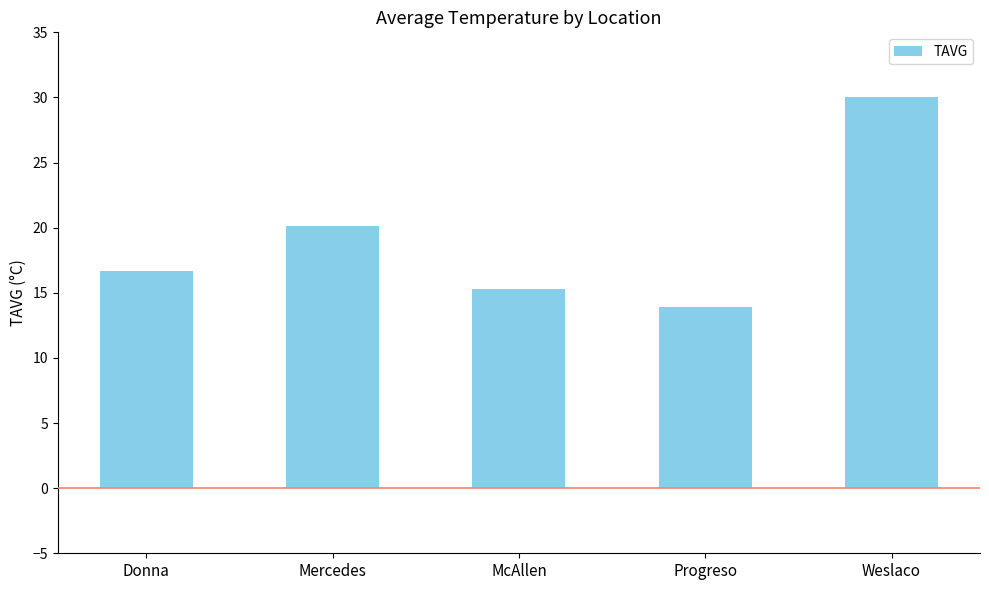

What is the smallest value displayed?

13.9